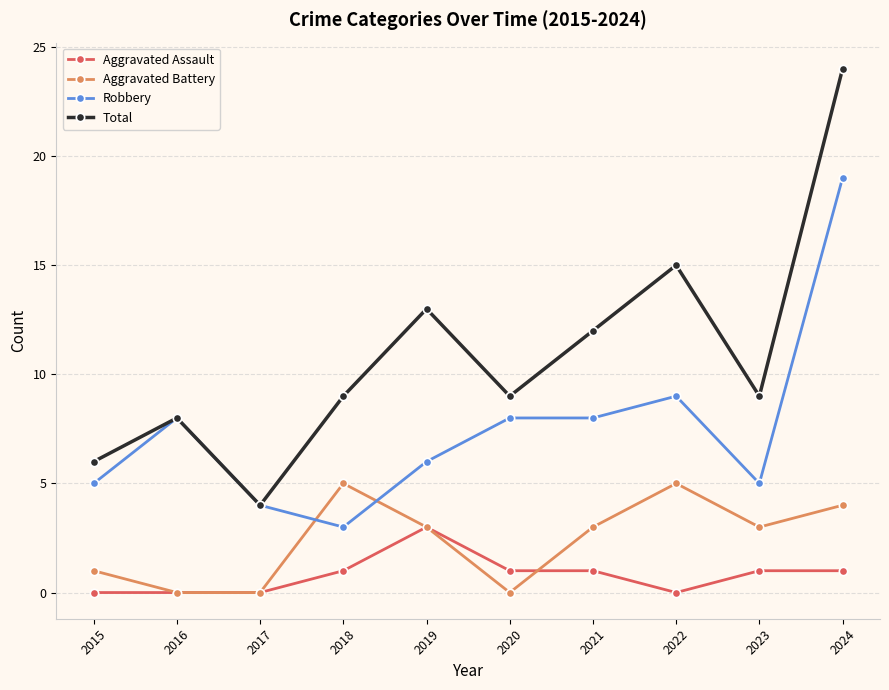

What is the sum of the Aggravated Assault values at 2023 and 2020?

2